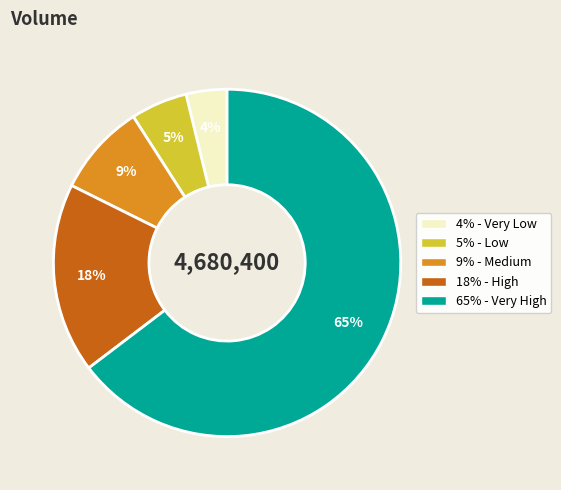

Is there a majority slice in this chart?

Yes